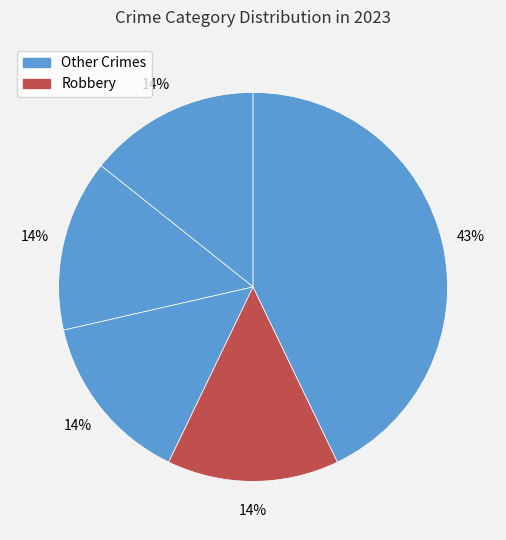

Count the number of slices in the pie.

5